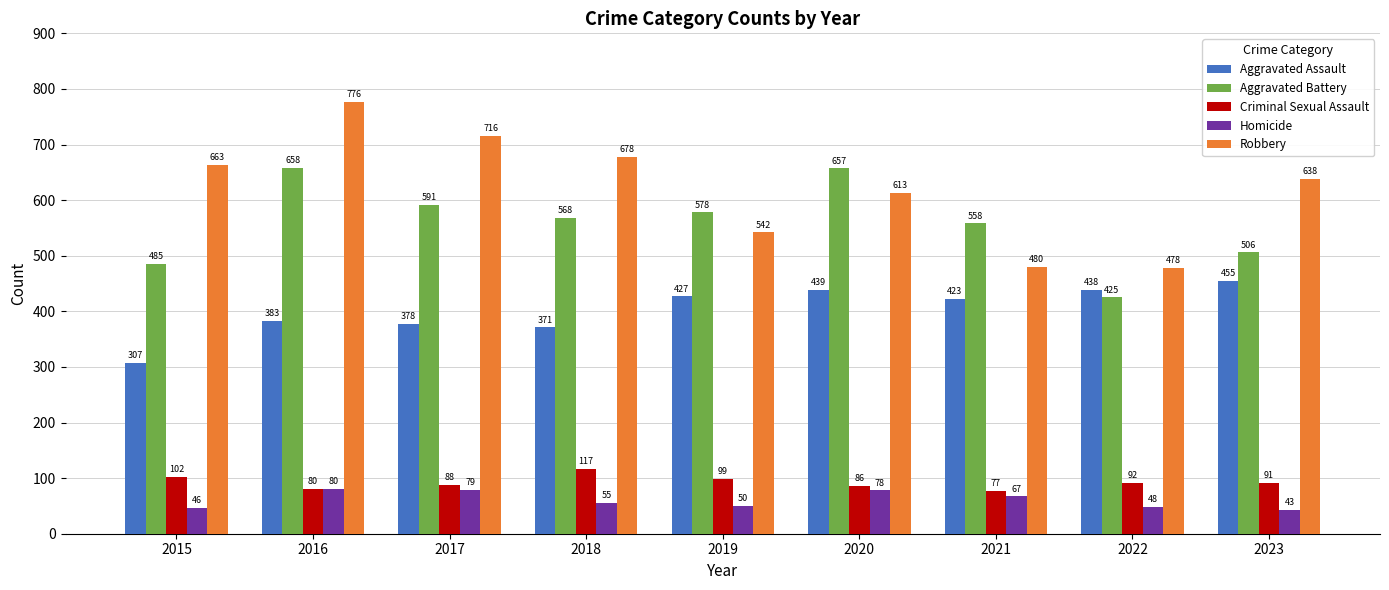

What is the sum of all Aggravated Assault values?

3621